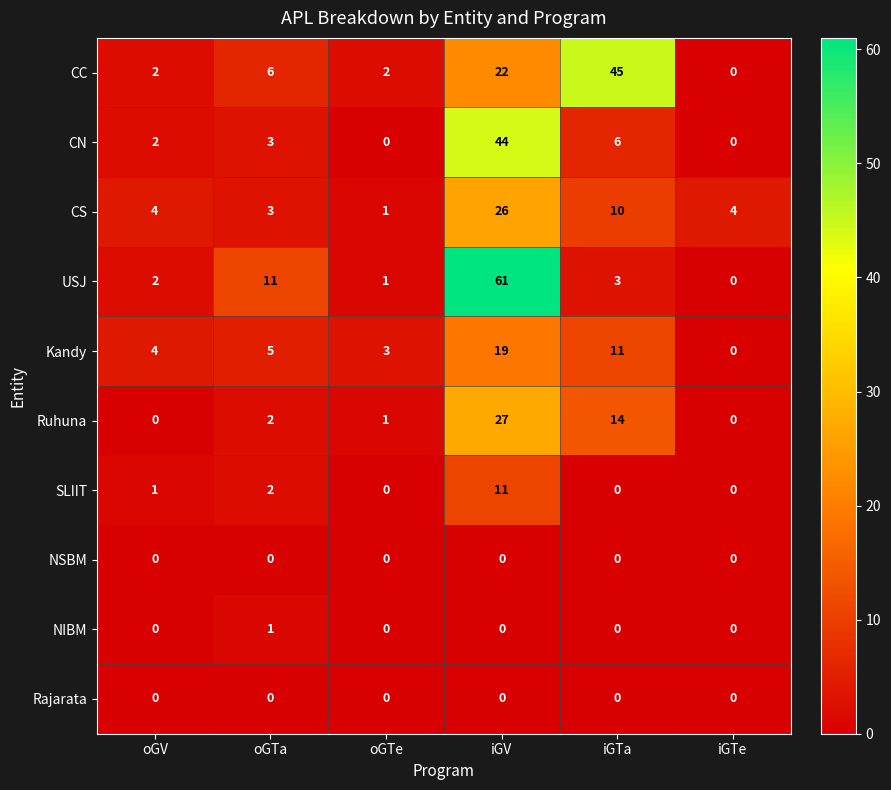

Between oGV and iGTa, which series saw the biggest shift?

CC